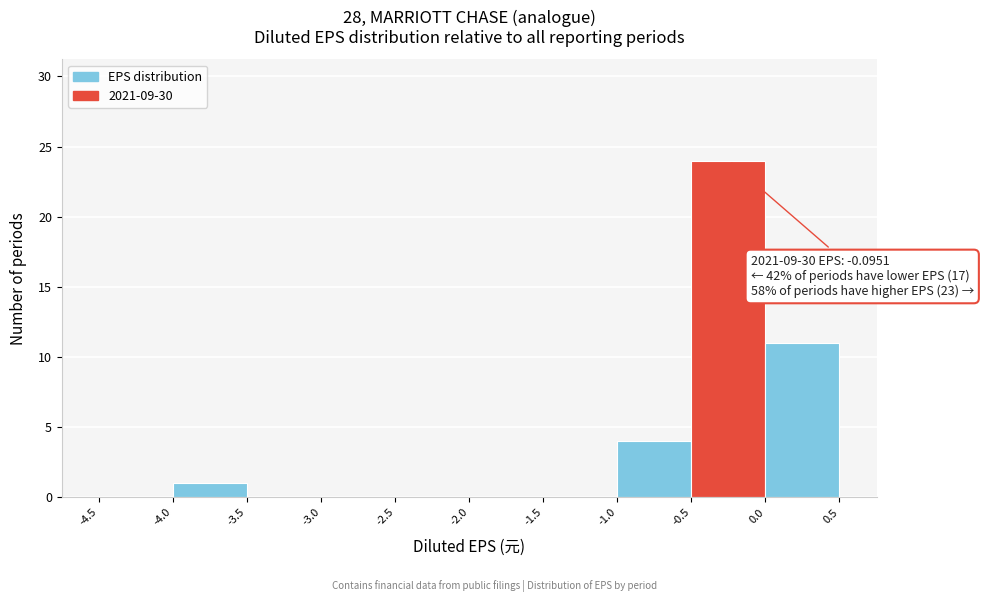

Which range on the x-axis has the tallest bar?

-0.5 to 0.0